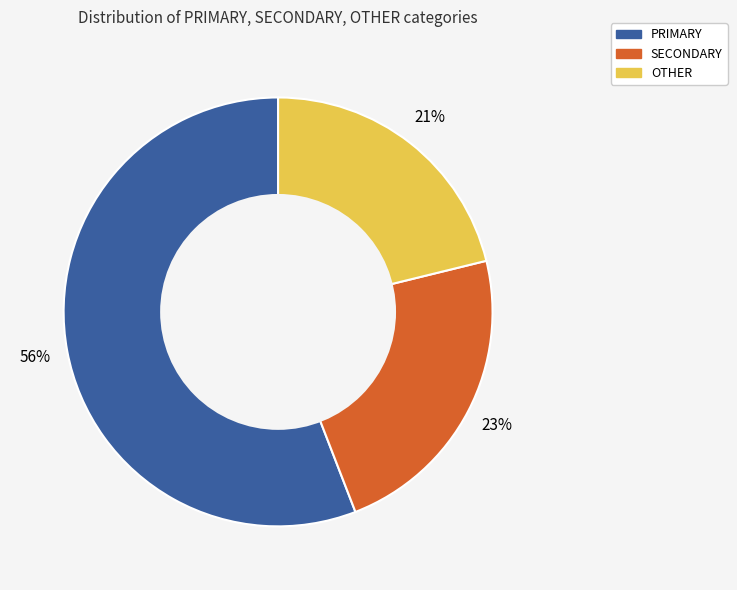

Does any single category account for the majority?

Yes